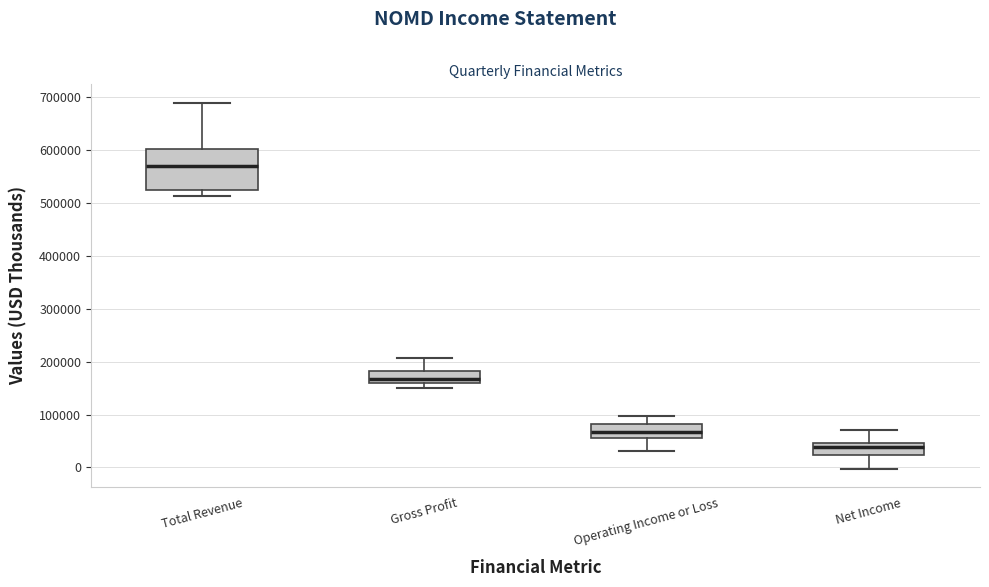

Reading left to right, transcribe this box plot: for each box, give where its median line is, the range the box spans, and where its two whiskers end, as read against the y-axis. The values are not printed on the chart, so give them approximately, as read against the axis.

Total Revenue: median 570000, box 520000 to 600000, whiskers 510000 to 690000
Gross Profit: median 170000, box 160000 to 180000, whiskers 150000 to 210000
Operating Income or Loss: median 70000, box 60000 to 80000, whiskers 30000 to 100000
Net Income: median 40000, box 20000 to 50000, whiskers 0 to 70000